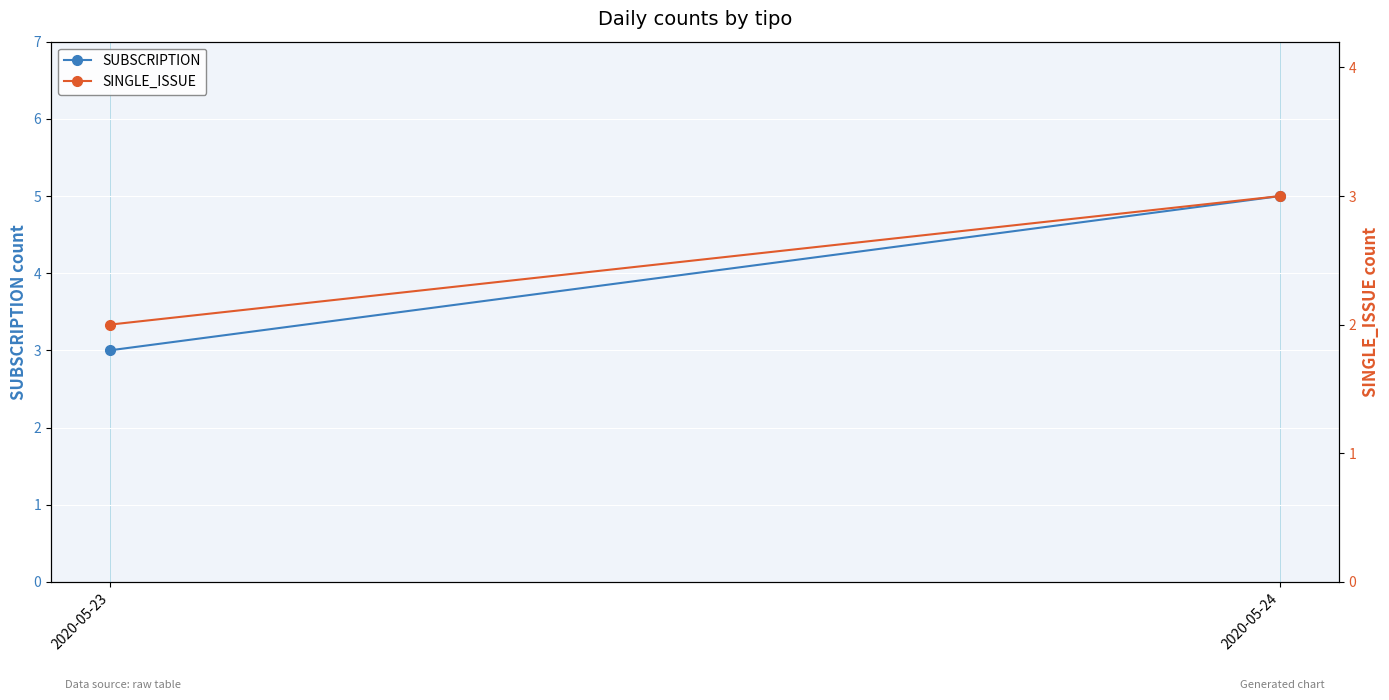

At how many categories does at least one series exceed 4?

1